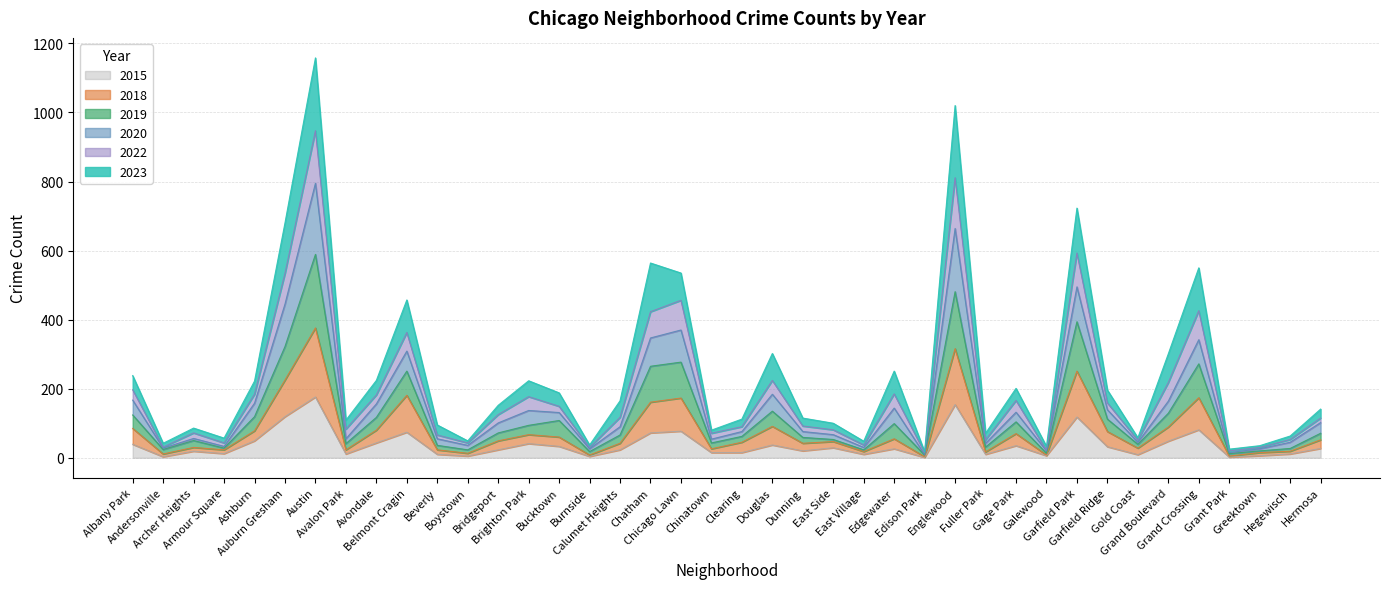

In 2022, how many points are lower than both neighbors (excluding endpoints)?

12